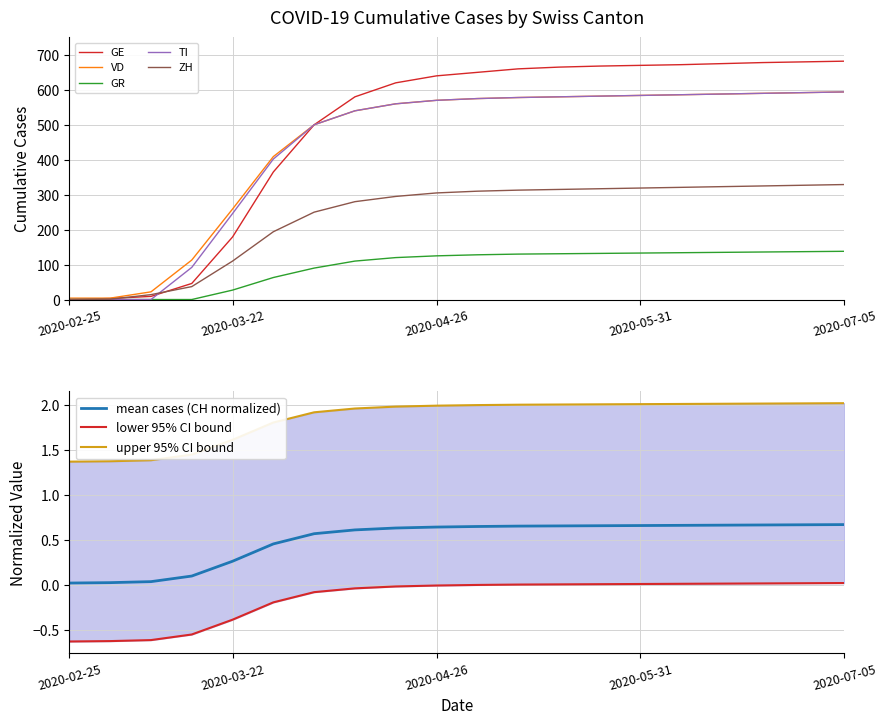

What is the highest value of the GR series?

138